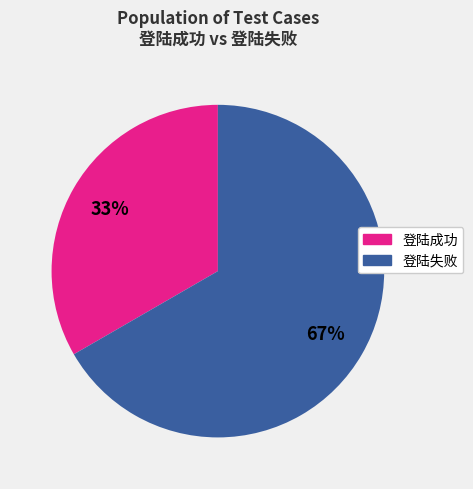

Count the number of slices in the pie.

2